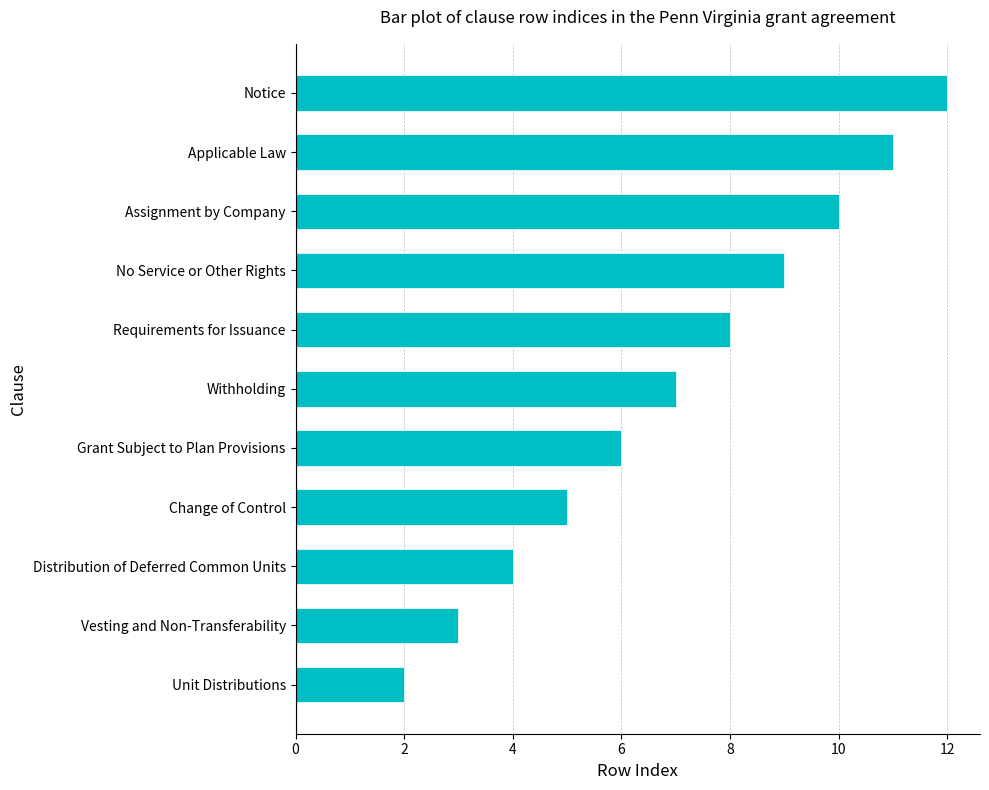

What is the sum of all values?

77